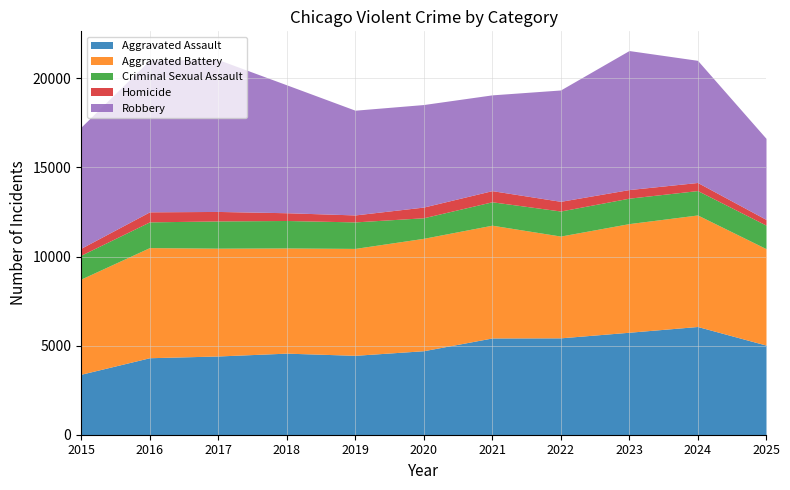

Which has a higher value, 2016 or 2023?

2023